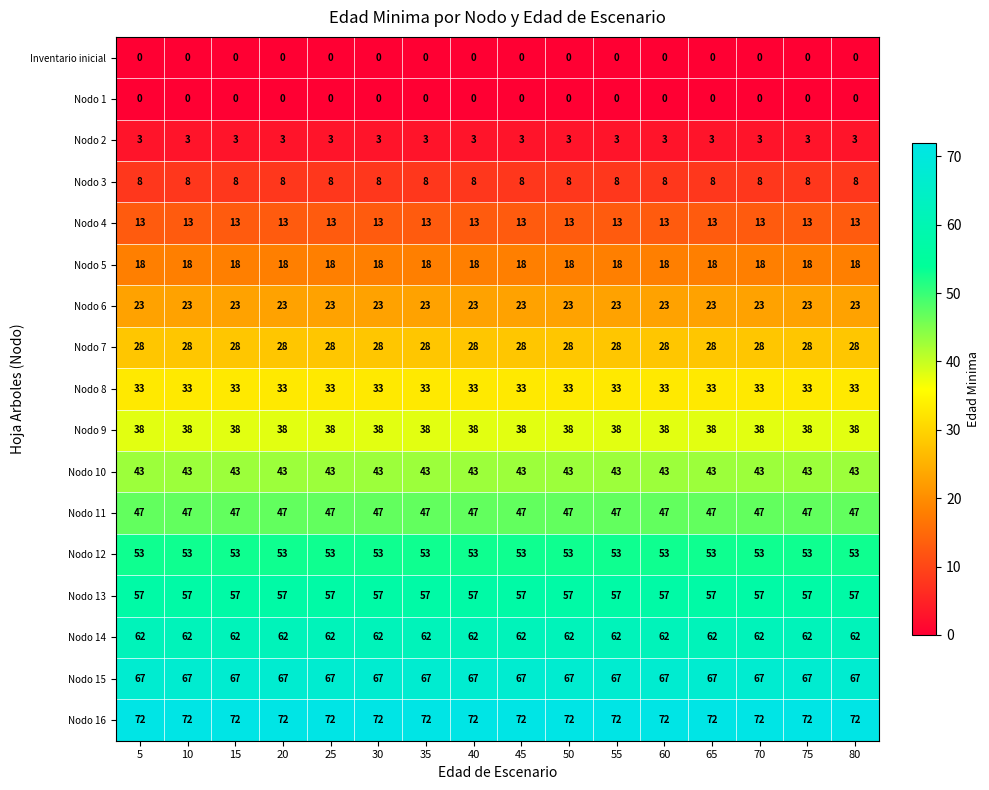

True or false: Nodo 5 has a value of 8 at 45.

False